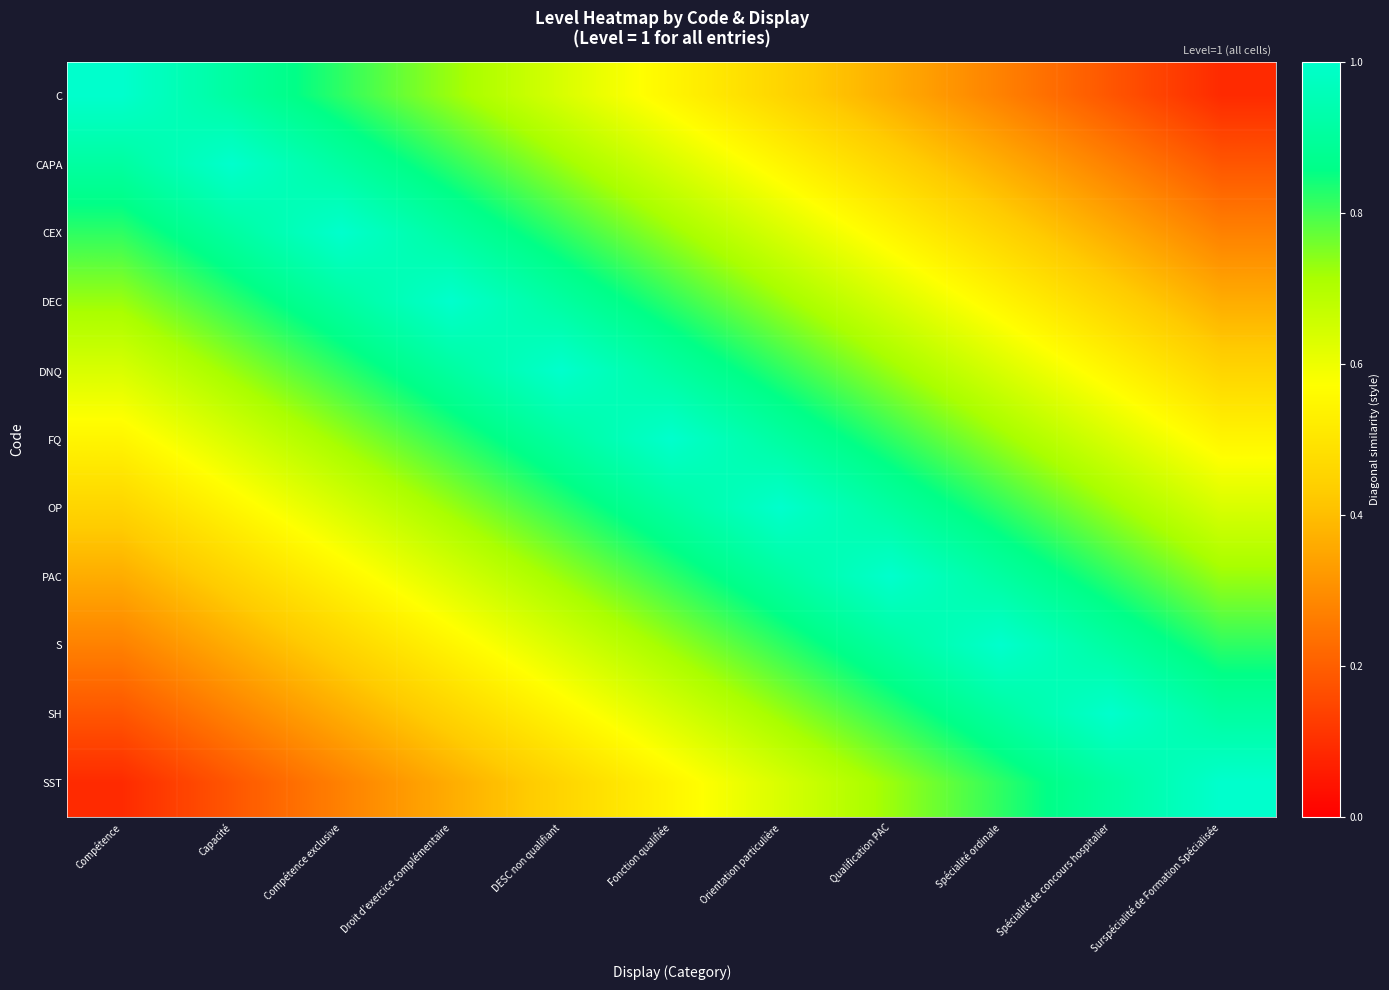

Reading right to left, transcribe all the data shown in this chart.

C: Surspécialité de Formation Spécialisée=0.1	Spécialité de concours hospitalier=0.2	Spécialité ordinale=0.3	Qualification PAC=0.4	Orientation particulière=0.5	Fonction qualifiée=0.5	DESC non qualifiant=0.6	Droit d’exercice complémentaire=0.7	Compétence exclusive=0.8	Capacité=0.9	Compétence=1.0
CAPA: Surspécialité de Formation Spécialisée=0.2	Spécialité de concours hospitalier=0.3	Spécialité ordinale=0.4	Qualification PAC=0.5	Orientation particulière=0.5	Fonction qualifiée=0.6	DESC non qualifiant=0.7	Droit d’exercice complémentaire=0.8	Compétence exclusive=0.9	Capacité=1.0	Compétence=0.9
CEX: Surspécialité de Formation Spécialisée=0.3	Spécialité de concours hospitalier=0.4	Spécialité ordinale=0.5	Qualification PAC=0.5	Orientation particulière=0.6	Fonction qualifiée=0.7	DESC non qualifiant=0.8	Droit d’exercice complémentaire=0.9	Compétence exclusive=1.0	Capacité=0.9	Compétence=0.8
DEC: Surspécialité de Formation Spécialisée=0.4	Spécialité de concours hospitalier=0.5	Spécialité ordinale=0.5	Qualification PAC=0.6	Orientation particulière=0.7	Fonction qualifiée=0.8	DESC non qualifiant=0.9	Droit d’exercice complémentaire=1.0	Compétence exclusive=0.9	Capacité=0.8	Compétence=0.7
DNQ: Surspécialité de Formation Spécialisée=0.5	Spécialité de concours hospitalier=0.5	Spécialité ordinale=0.6	Qualification PAC=0.7	Orientation particulière=0.8	Fonction qualifiée=0.9	DESC non qualifiant=1.0	Droit d’exercice complémentaire=0.9	Compétence exclusive=0.8	Capacité=0.7	Compétence=0.6
FQ: Surspécialité de Formation Spécialisée=0.5	Spécialité de concours hospitalier=0.6	Spécialité ordinale=0.7	Qualification PAC=0.8	Orientation particulière=0.9	Fonction qualifiée=1.0	DESC non qualifiant=0.9	Droit d’exercice complémentaire=0.8	Compétence exclusive=0.7	Capacité=0.6	Compétence=0.5
OP: Surspécialité de Formation Spécialisée=0.6	Spécialité de concours hospitalier=0.7	Spécialité ordinale=0.8	Qualification PAC=0.9	Orientation particulière=1.0	Fonction qualifiée=0.9	DESC non qualifiant=0.8	Droit d’exercice complémentaire=0.7	Compétence exclusive=0.6	Capacité=0.5	Compétence=0.5
PAC: Surspécialité de Formation Spécialisée=0.7	Spécialité de concours hospitalier=0.8	Spécialité ordinale=0.9	Qualification PAC=1.0	Orientation particulière=0.9	Fonction qualifiée=0.8	DESC non qualifiant=0.7	Droit d’exercice complémentaire=0.6	Compétence exclusive=0.5	Capacité=0.5	Compétence=0.4
S: Surspécialité de Formation Spécialisée=0.8	Spécialité de concours hospitalier=0.9	Spécialité ordinale=1.0	Qualification PAC=0.9	Orientation particulière=0.8	Fonction qualifiée=0.7	DESC non qualifiant=0.6	Droit d’exercice complémentaire=0.5	Compétence exclusive=0.5	Capacité=0.4	Compétence=0.3
SH: Surspécialité de Formation Spécialisée=0.9	Spécialité de concours hospitalier=1.0	Spécialité ordinale=0.9	Qualification PAC=0.8	Orientation particulière=0.7	Fonction qualifiée=0.6	DESC non qualifiant=0.5	Droit d’exercice complémentaire=0.5	Compétence exclusive=0.4	Capacité=0.3	Compétence=0.2
SST: Surspécialité de Formation Spécialisée=1.0	Spécialité de concours hospitalier=0.9	Spécialité ordinale=0.8	Qualification PAC=0.7	Orientation particulière=0.6	Fonction qualifiée=0.5	DESC non qualifiant=0.5	Droit d’exercice complémentaire=0.4	Compétence exclusive=0.3	Capacité=0.2	Compétence=0.1